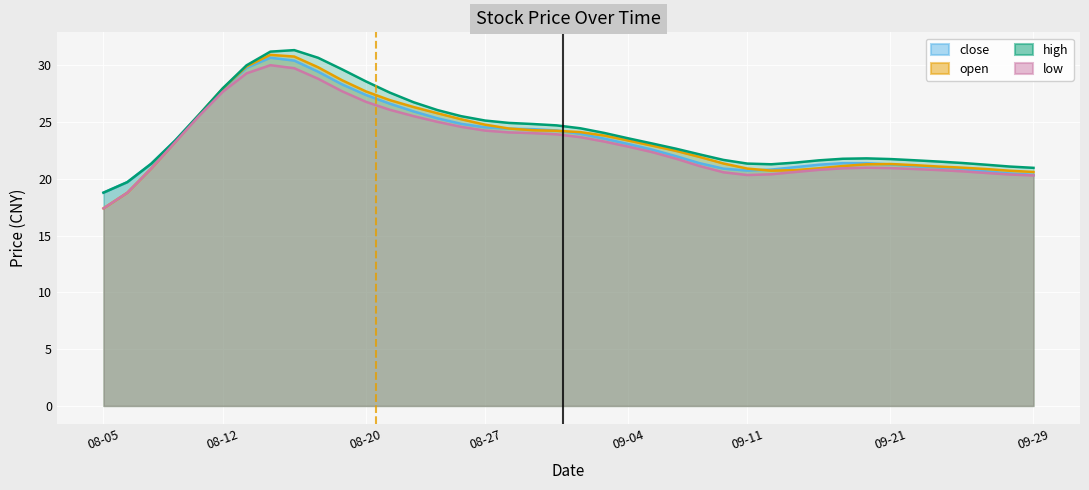

How many categories are shown in the chart?

40